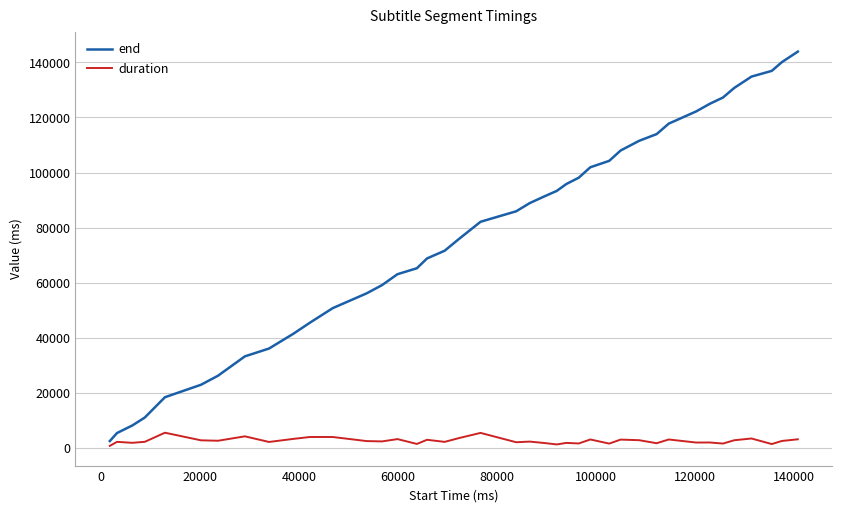

Rank the series by their average value, from lowest to highest.

duration, end